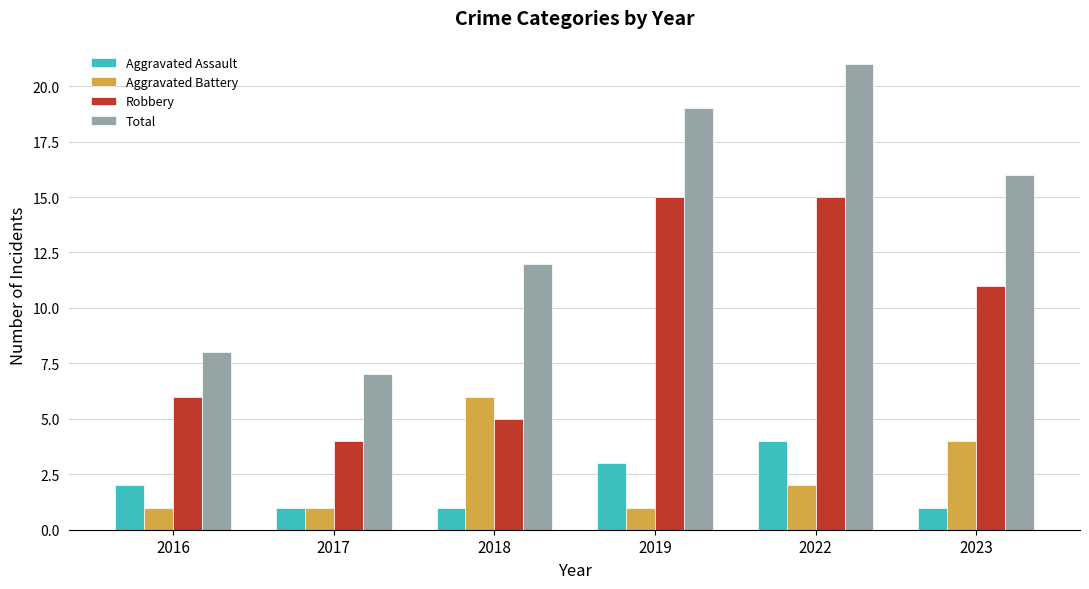

At 2016, list the series in order from largest to smallest.

Total, Robbery, Aggravated Assault, Aggravated Battery